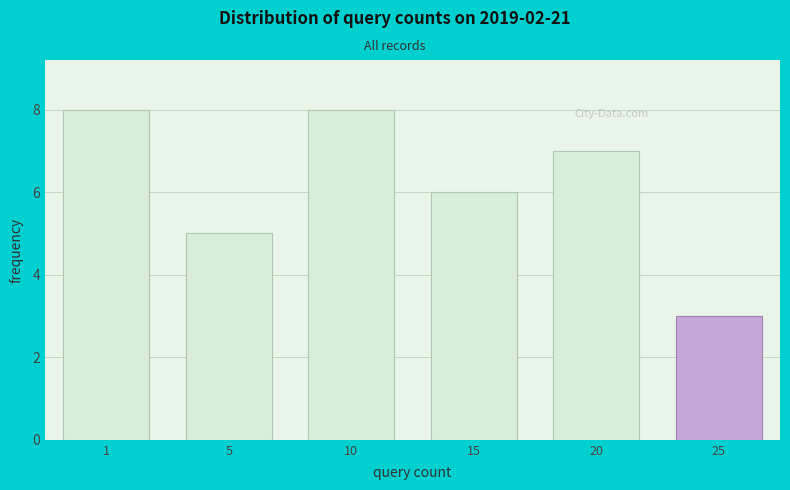

Reading left to right, what are all the values shown in this chart?

1=8	5=5	10=8	15=6	20=7	25=3